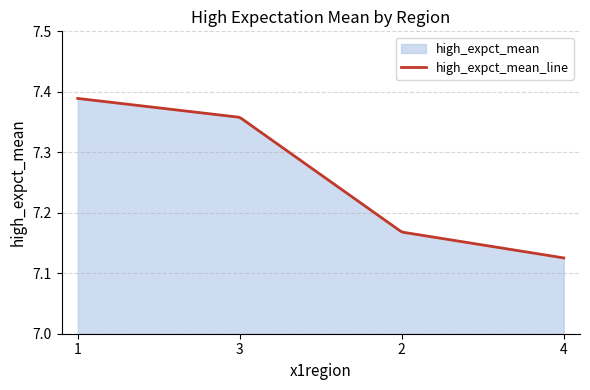

Which has a higher value, 4 or 1?

1